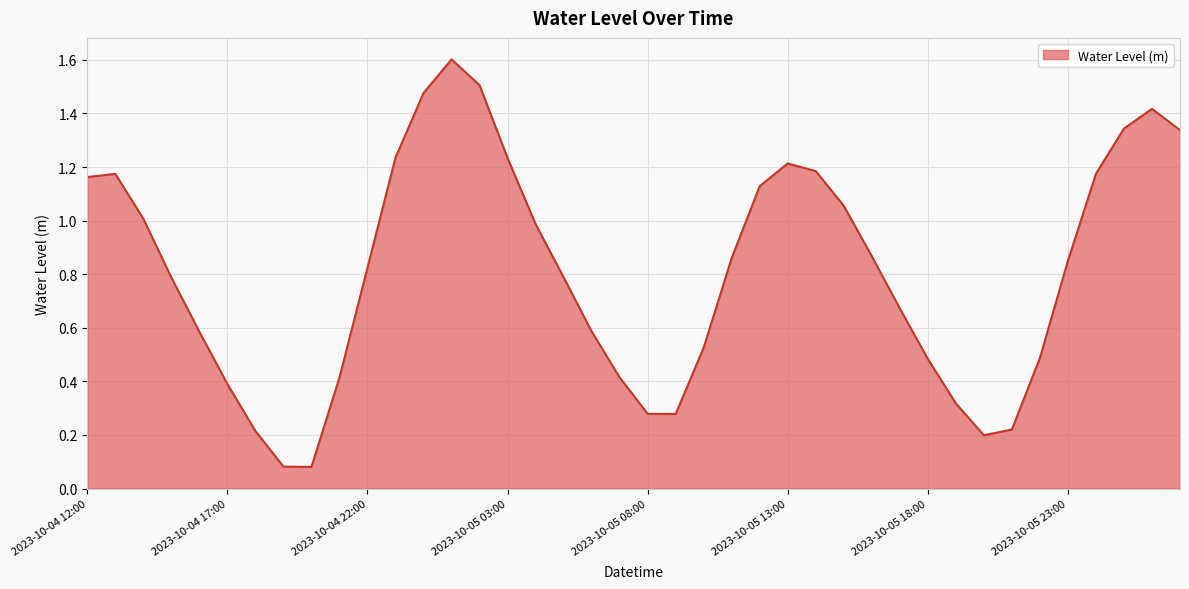

Read the value at 27.

1.1